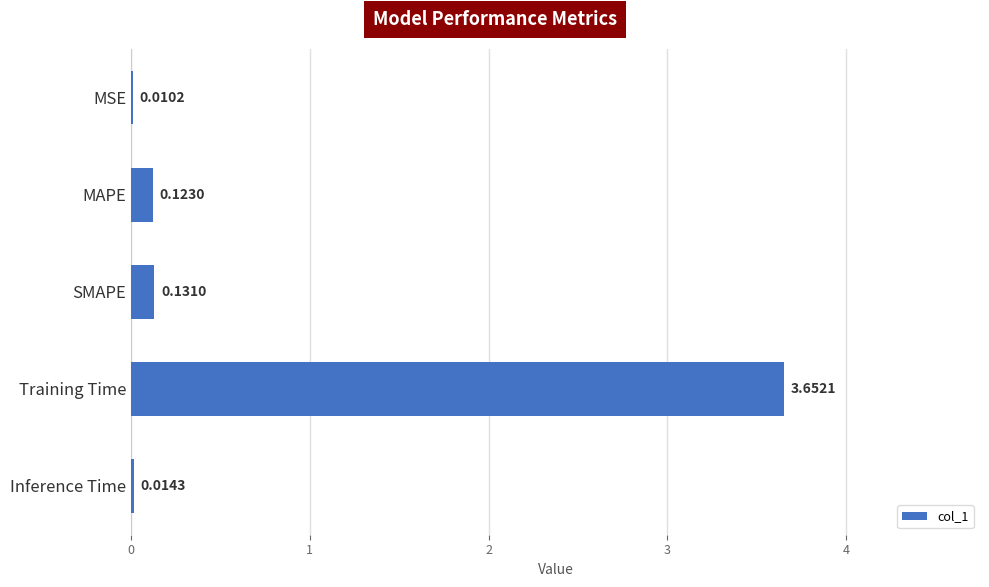

Which has a higher value, MSE or Inference Time?

Inference Time